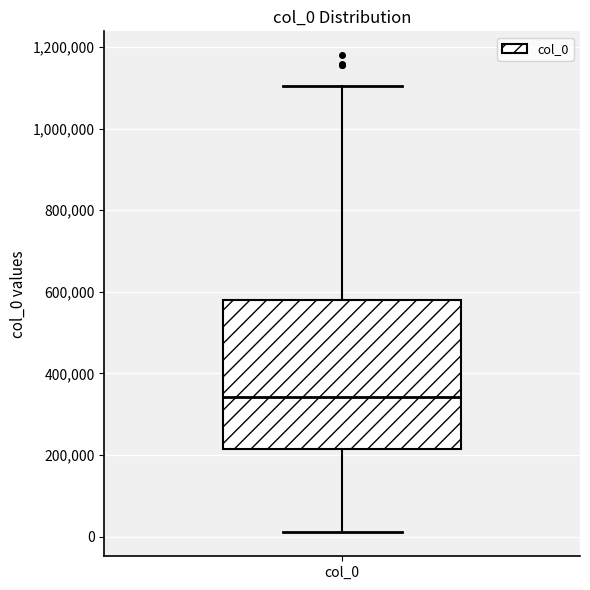

Where does the upper whisker of the box for col_0 end on the y-axis? The values are not printed on the chart, so give them approximately, as read against the axis.

1100000